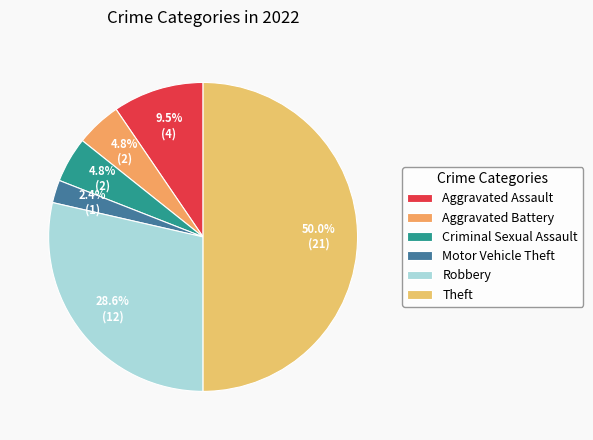

What percentage do Theft and Robbery together represent?

78.6%